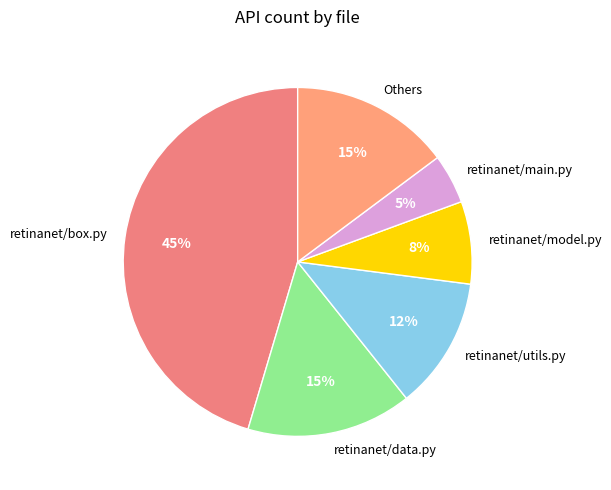

Do retinanet/data.py and Others together represent more than half of the pie?

No